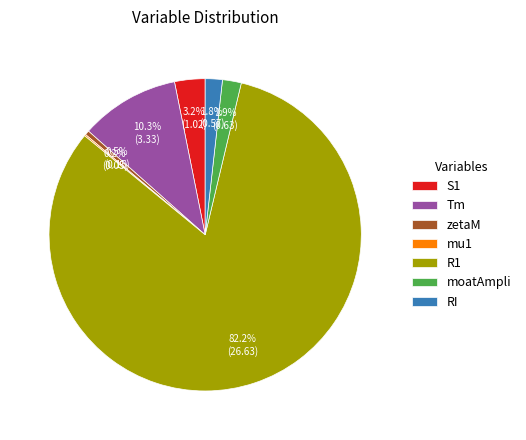

What percentage is NOT represented by Tm?

89.7%